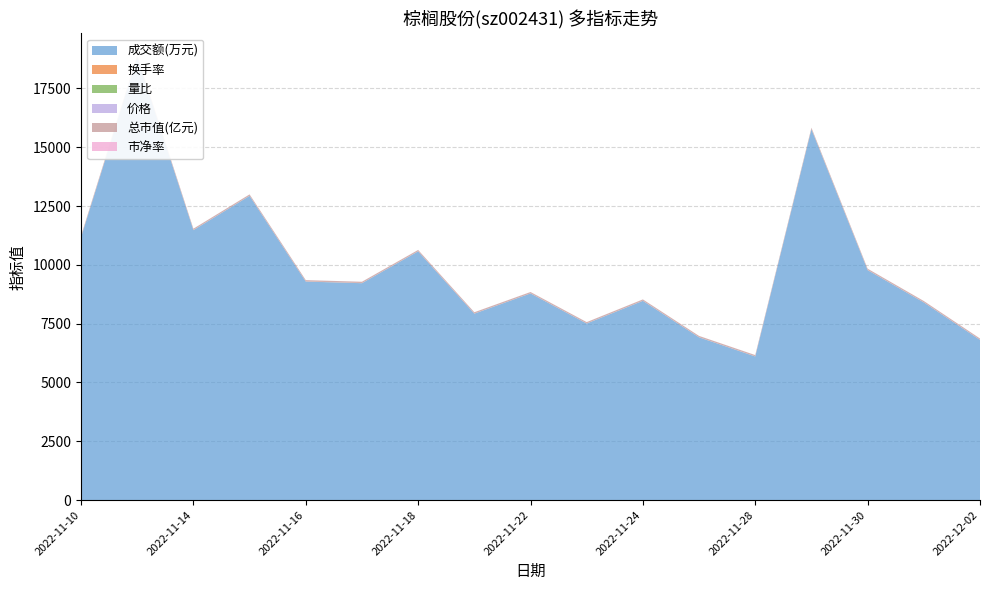

Reading right to left, transcribe all the data shown in this chart.

成交额(万元): 2022-12-02=6807.0	2022-12-01=8400.0	2022-11-30=9773.0	2022-11-29=15761.0	2022-11-28=6103.0	2022-11-25=6916.0	2022-11-24=8468.0	2022-11-23=7504.0	2022-11-22=8783.0	2022-11-21=7923.0	2022-11-18=10571.0	2022-11-17=9218.0	2022-11-16=9287.0	2022-11-15=12930.0	2022-11-14=11473.0	2022-11-11=18826.0	2022-11-10=11166.0
换手率: 2022-12-02=1.5	2022-12-01=1.9	2022-11-30=2.2	2022-11-29=3.5	2022-11-28=1.4	2022-11-25=1.6	2022-11-24=1.9	2022-11-23=1.7	2022-11-22=2.0	2022-11-21=1.8	2022-11-18=2.4	2022-11-17=2.0	2022-11-16=2.0	2022-11-15=2.8	2022-11-14=2.5	2022-11-11=4.2	2022-11-10=2.5
量比: 2022-12-02=0.7	2022-12-01=0.9	2022-11-30=1.1	2022-11-29=2.0	2022-11-28=0.8	2022-11-25=0.8	2022-11-24=1.0	2022-11-23=0.8	2022-11-22=0.9	2022-11-21=0.8	2022-11-18=0.9	2022-11-17=0.7	2022-11-16=0.7	2022-11-15=1.1	2022-11-14=0.9	2022-11-11=1.6	2022-11-10=0.9
价格: 2022-12-02=3.1	2022-12-01=3.1	2022-11-30=3.1	2022-11-29=3.1	2022-11-28=3.0	2022-11-25=3.1	2022-11-24=3.0	2022-11-23=3.0	2022-11-22=3.0	2022-11-21=3.0	2022-11-18=3.0	2022-11-17=3.1	2022-11-16=3.1	2022-11-15=3.1	2022-11-14=3.1	2022-11-11=3.1	2022-11-10=3.0
总市值(亿元): 2022-12-02=55.6	2022-12-01=55.5	2022-11-30=55.8	2022-11-29=56.7	2022-11-28=54.9	2022-11-25=55.5	2022-11-24=55.1	2022-11-23=54.8	2022-11-22=54.8	2022-11-21=55.1	2022-11-18=55.1	2022-11-17=56.4	2022-11-16=56.2	2022-11-15=56.6	2022-11-14=55.8	2022-11-11=56.2	2022-11-10=55.3
市净率: 2022-12-02=1.2	2022-12-01=1.2	2022-11-30=1.2	2022-11-29=1.3	2022-11-28=1.2	2022-11-25=1.2	2022-11-24=1.2	2022-11-23=1.2	2022-11-22=1.2	2022-11-21=1.2	2022-11-18=1.2	2022-11-17=1.2	2022-11-16=1.2	2022-11-15=1.2	2022-11-14=1.2	2022-11-11=1.2	2022-11-10=1.2